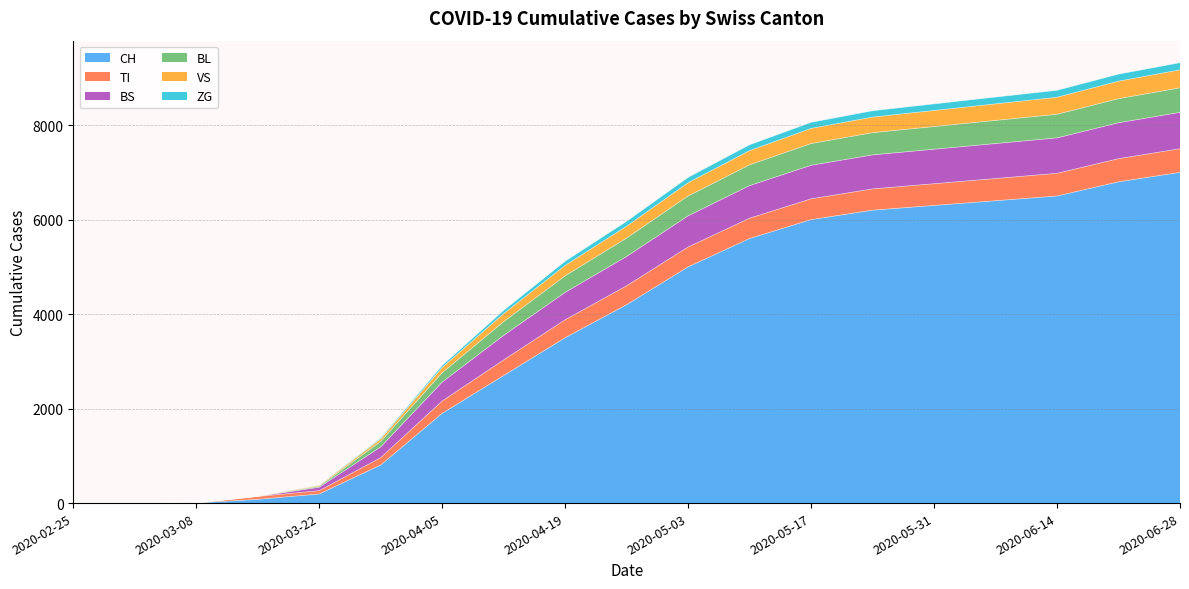

Is it true that CH equals 9100 at 2020-05-10?

False